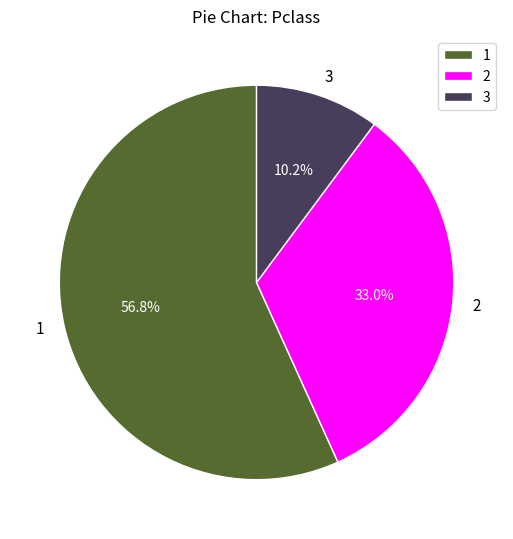

What is the ratio of the value at 3 to the value at 2?

0.3